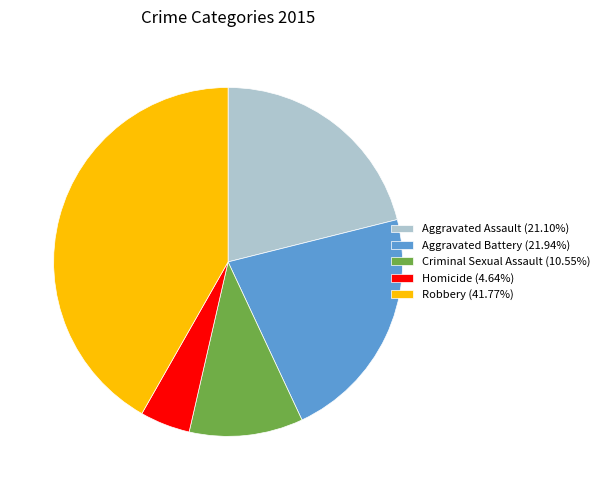

Approximately how many times larger is the value at Robbery compared to Aggravated Battery?

1.9